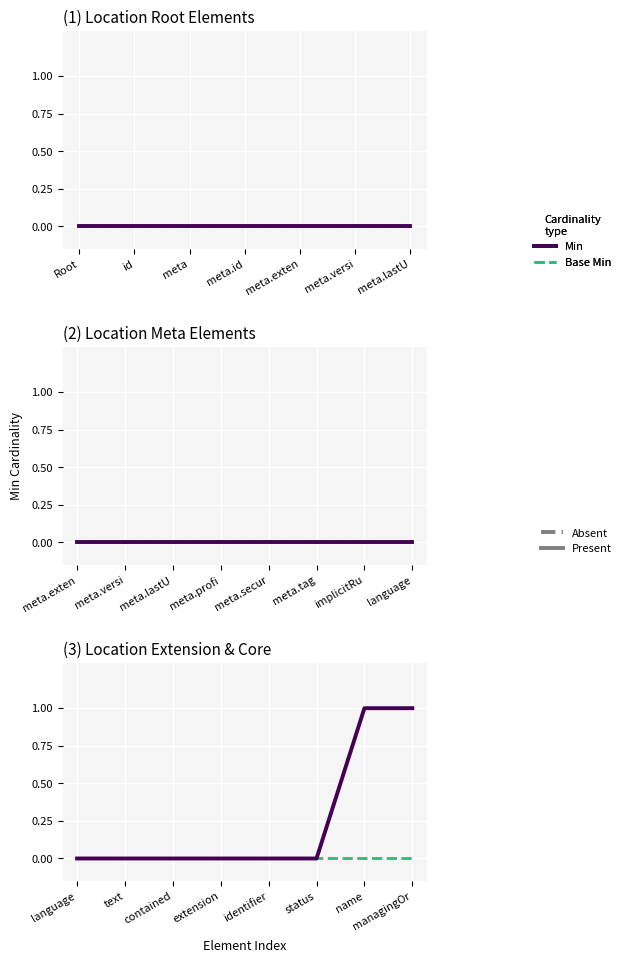

True or false: Min (Present) and Base Min (Absent) cross at least once.

False